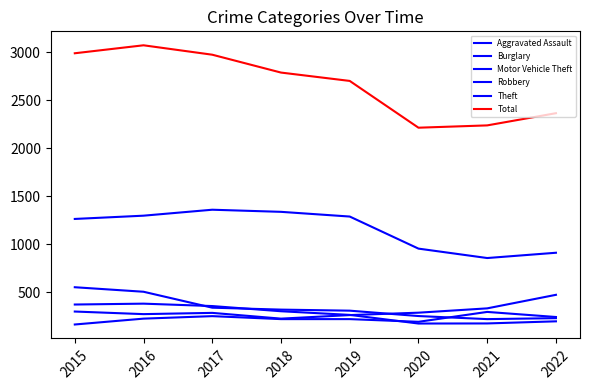

How many interior local valleys does the Aggravated Assault series have?

1